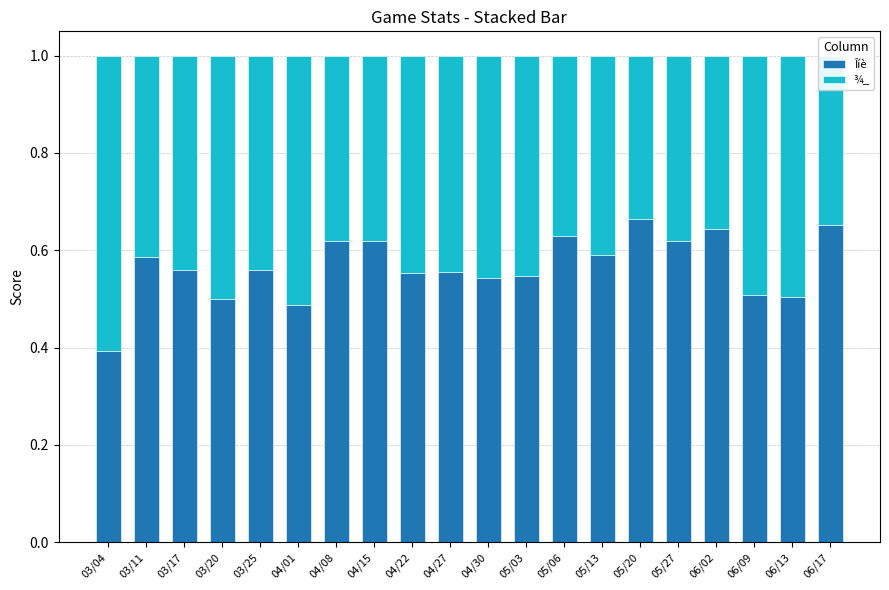

What is the sum of the Îíè values at 05/06 and 06/02?

1.3